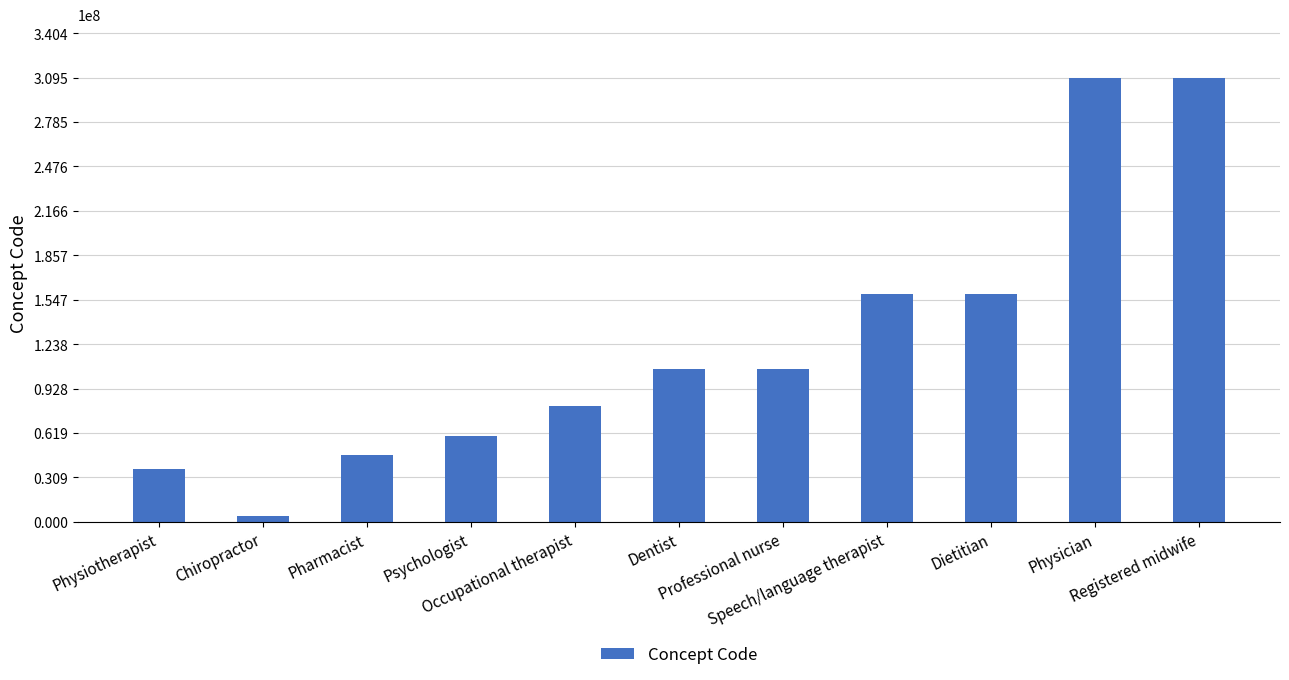

What is the label of the 5th bar from the right?

Professional nurse